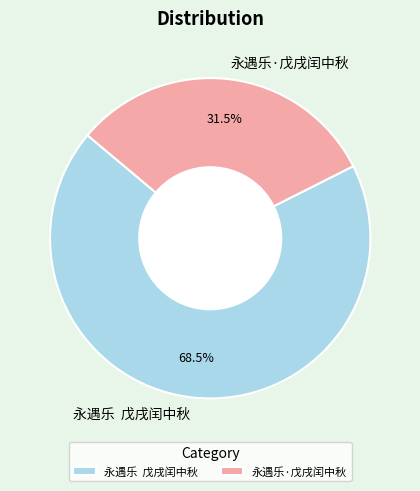

What portion of the pie excludes 永遇乐·戊戌闰中秋?

68.5%